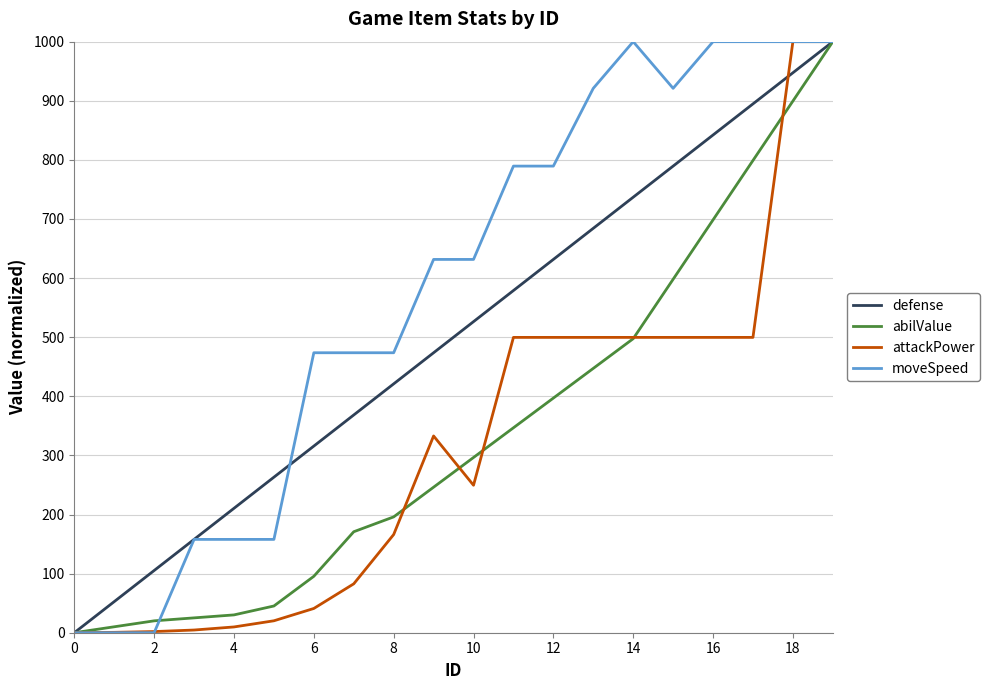

Which series has the largest total across all categories?

moveSpeed